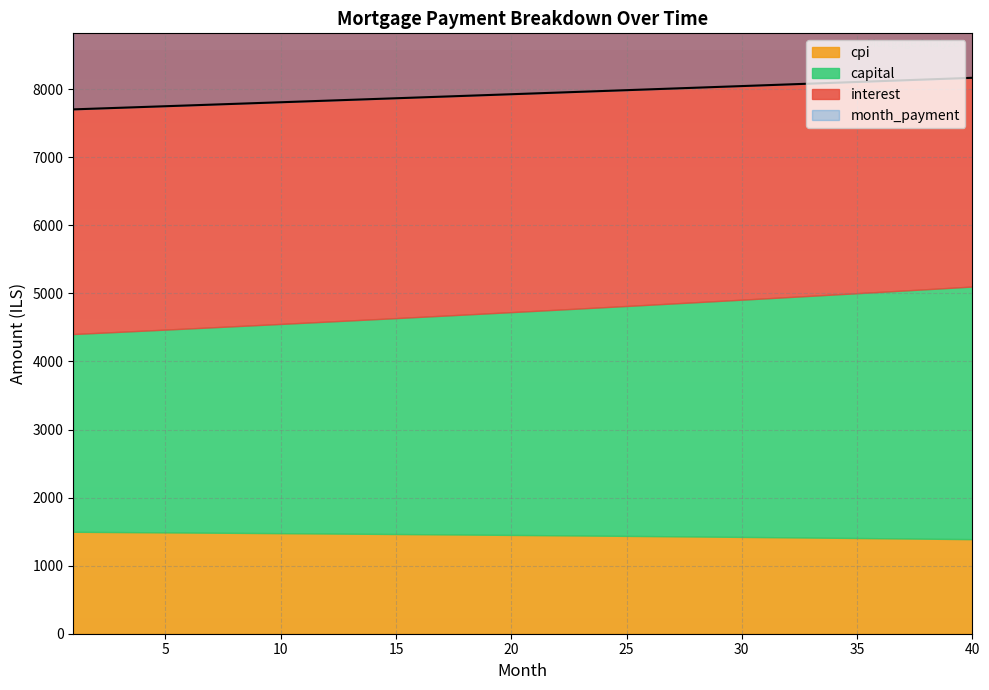

What is the spread (max minus min) of values at 40?

6778.7